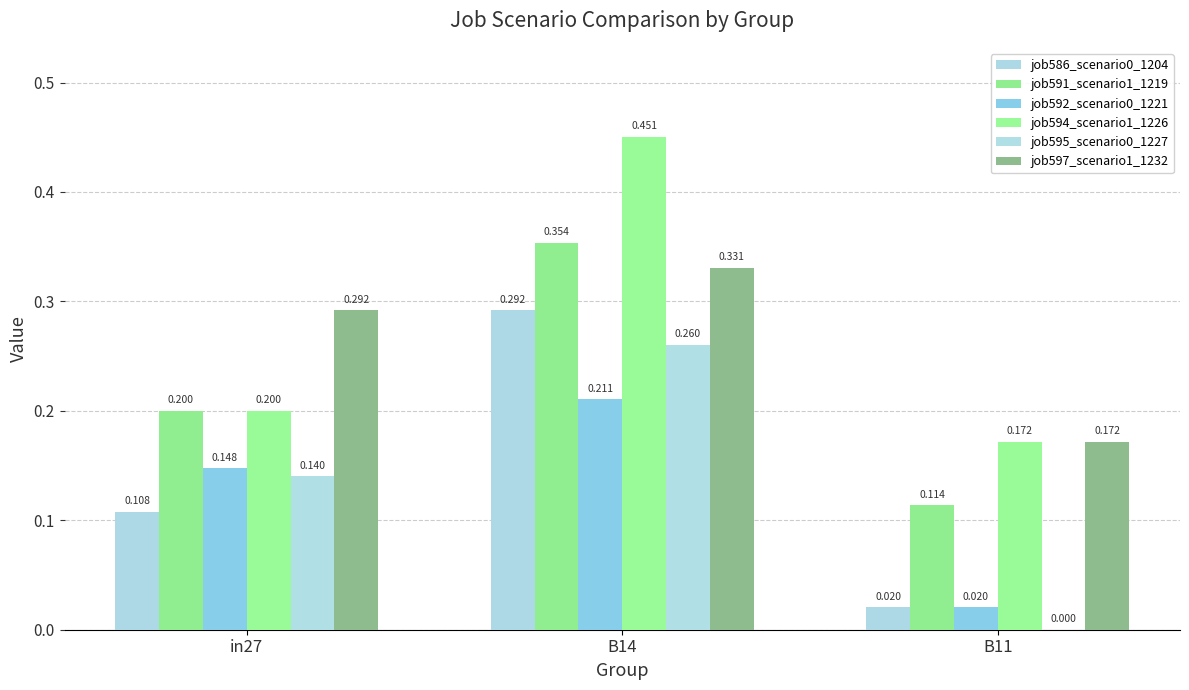

What is the label of the 2nd bar from the left?

B14